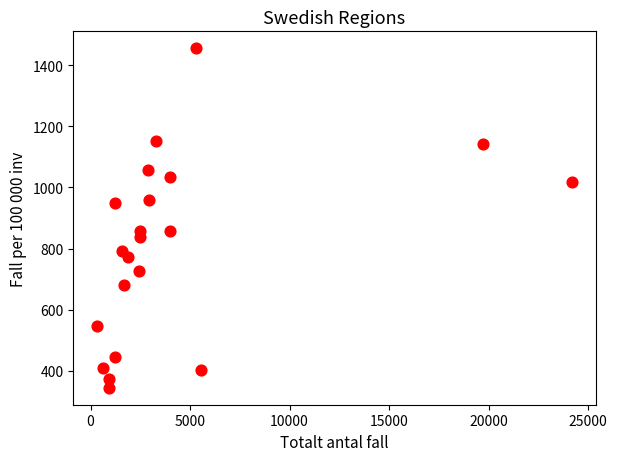

What is the range of Y values (max minus min)?

1111.6